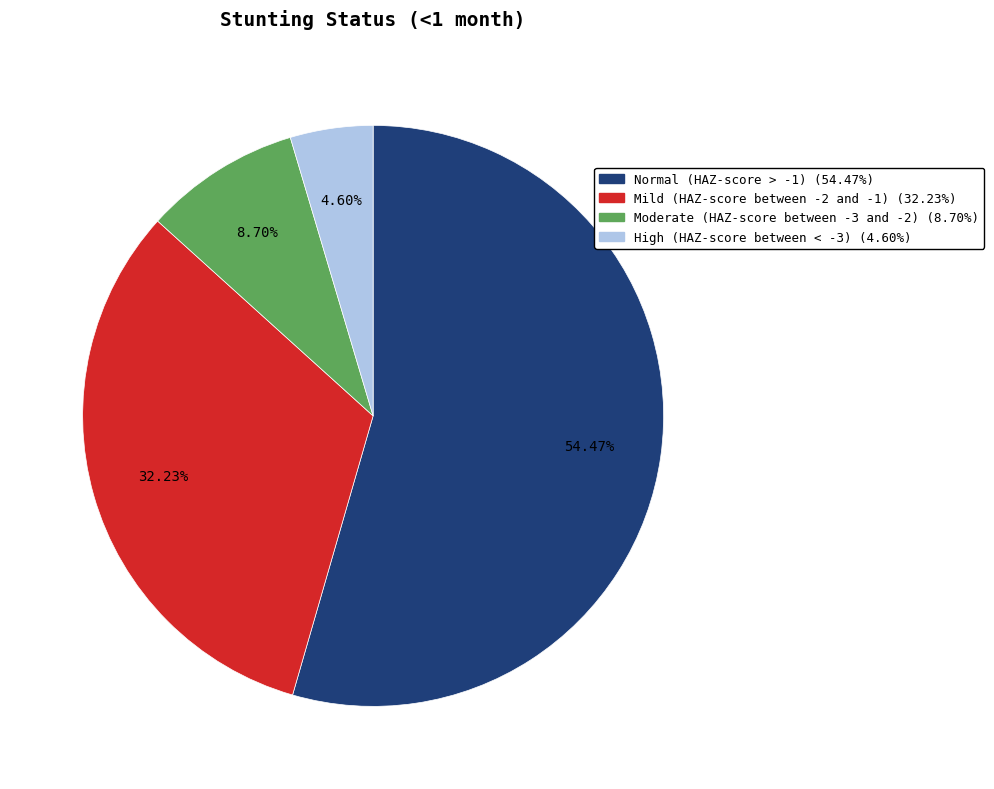

How many slices are in this pie chart?

4